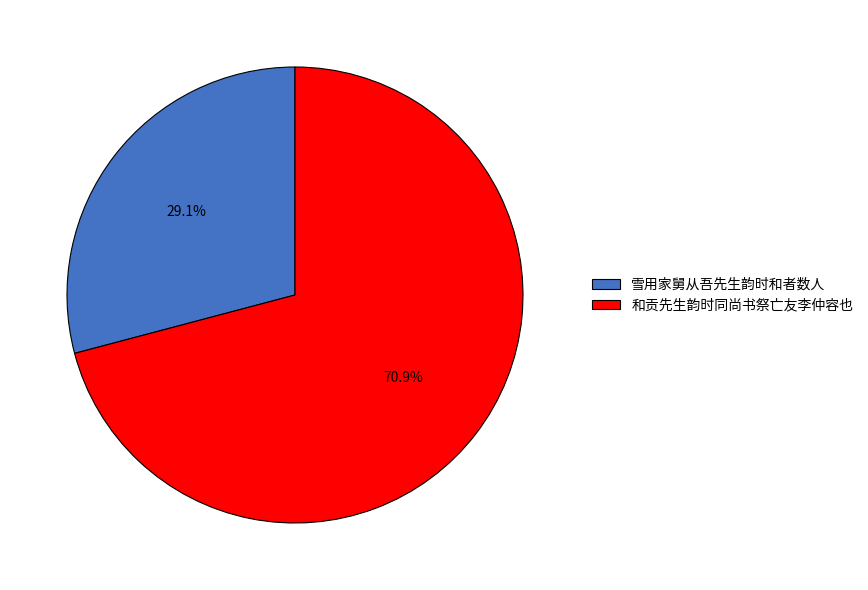

Combined, what portion of the pie is 雪用家舅从吾先生韵时和者数人 and 和贡先生韵时同尚书祭亡友李仲容也?

100.0%